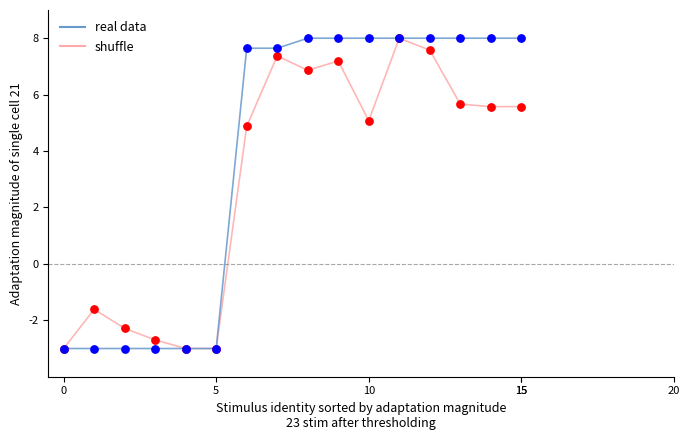

Which series has the largest total across all categories?

real data